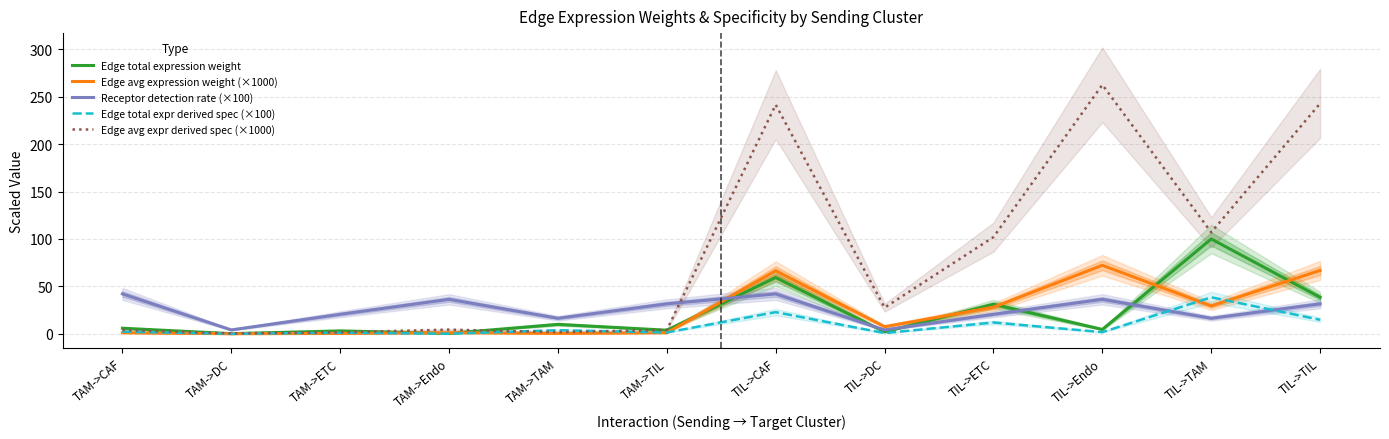

Which series changed the most between TAM->ETC and TIL->DC?

Edge avg expr derived spec (×1000)